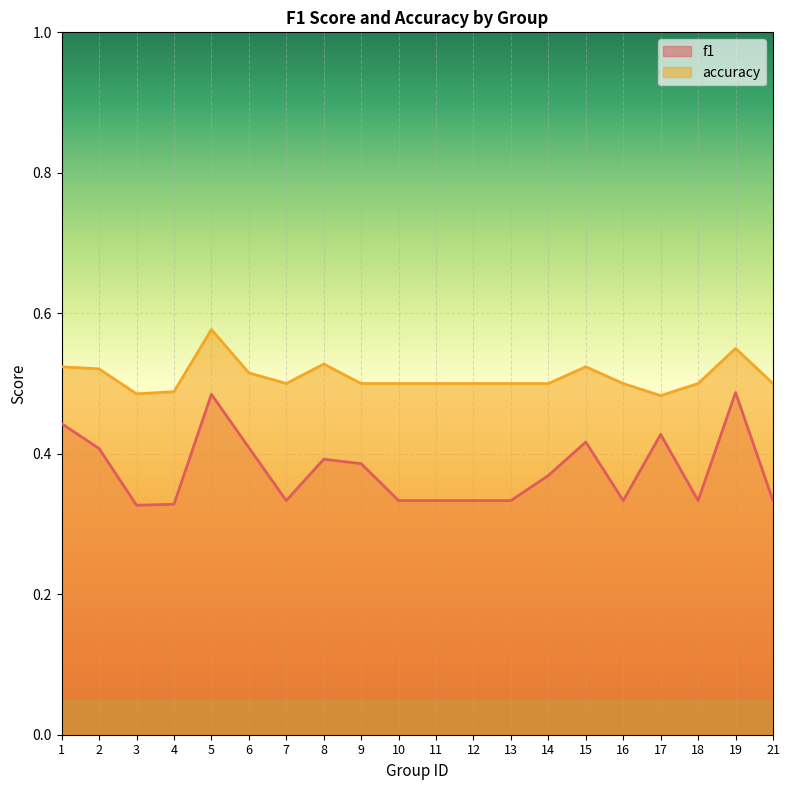

True or false: f1 has more than 2 points higher than both neighbors.

True